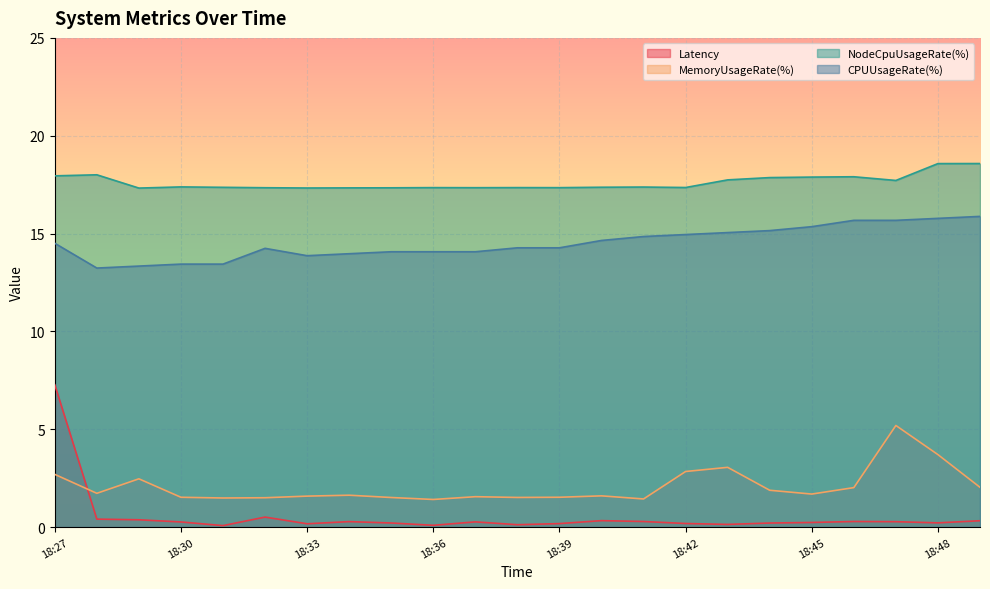

Between 18:49 and 18:42, which is larger?

18:49